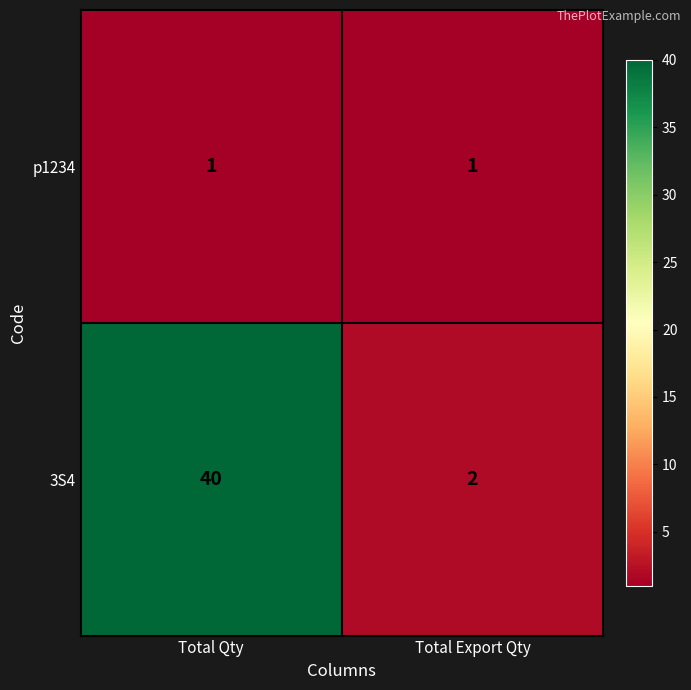

Which series has the largest total across all categories?

3S4